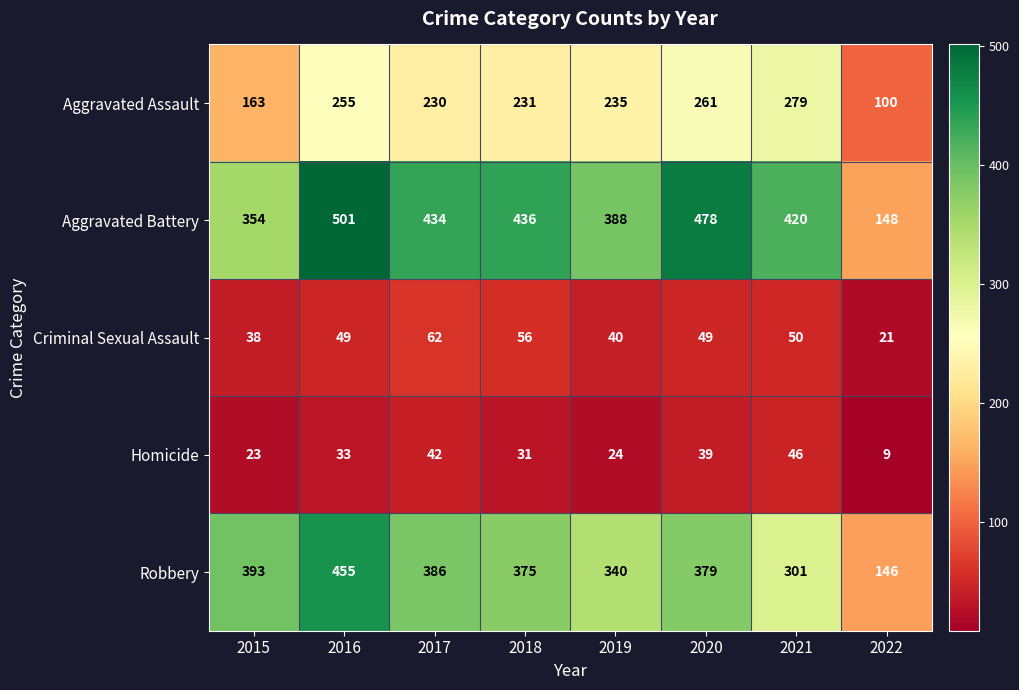

List the series in order of their peak value, highest first.

Aggravated Battery, Robbery, Aggravated Assault, Criminal Sexual Assault, Homicide